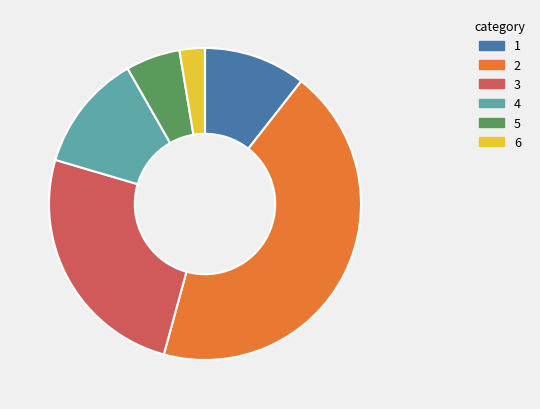

Does any single category account for the majority?

No